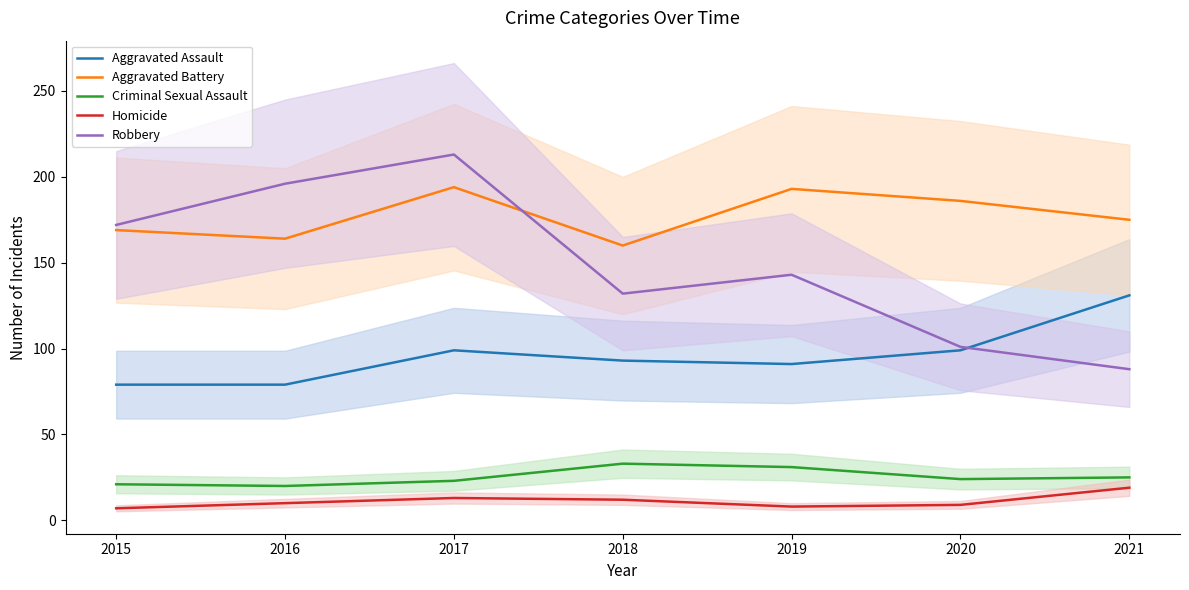

Reading right to left, list all the values displayed in this chart.

Aggravated Assault: 131	99	91	93	99	79	79
Aggravated Battery: 175	186	193	160	194	164	169
Criminal Sexual Assault: 25	24	31	33	23	20	21
Homicide: 19	9	8	12	13	10	7
Robbery: 88	101	143	132	213	196	172